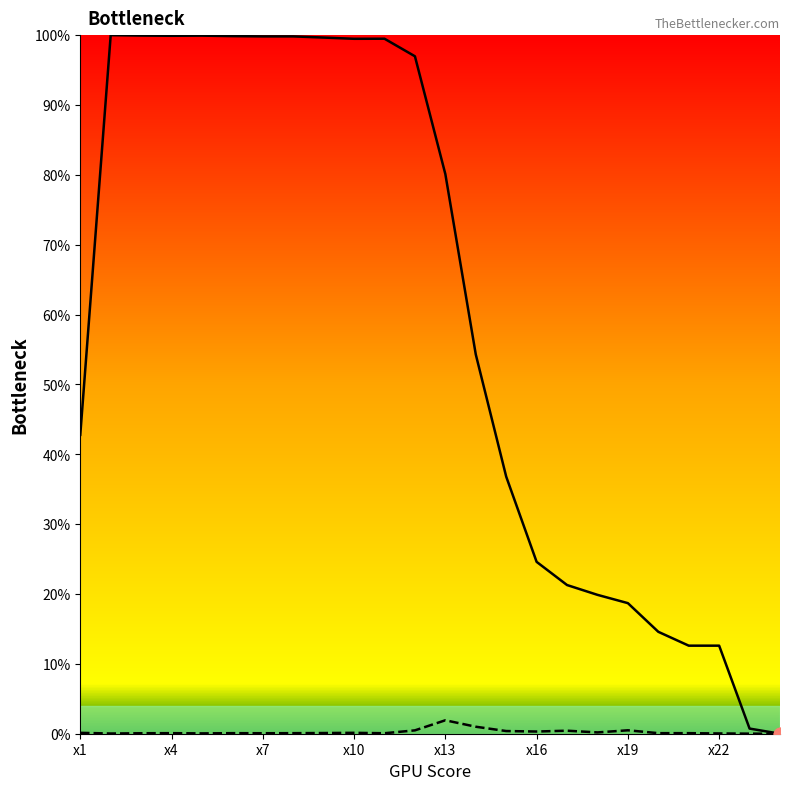

Which series has the largest total across all categories?

Row1